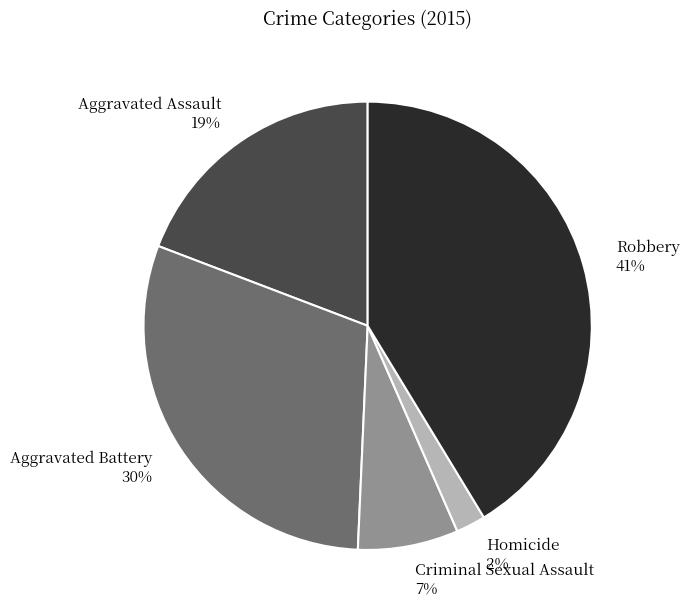

To the nearest percent, what percentage of the pie is Aggravated Assault?

19%